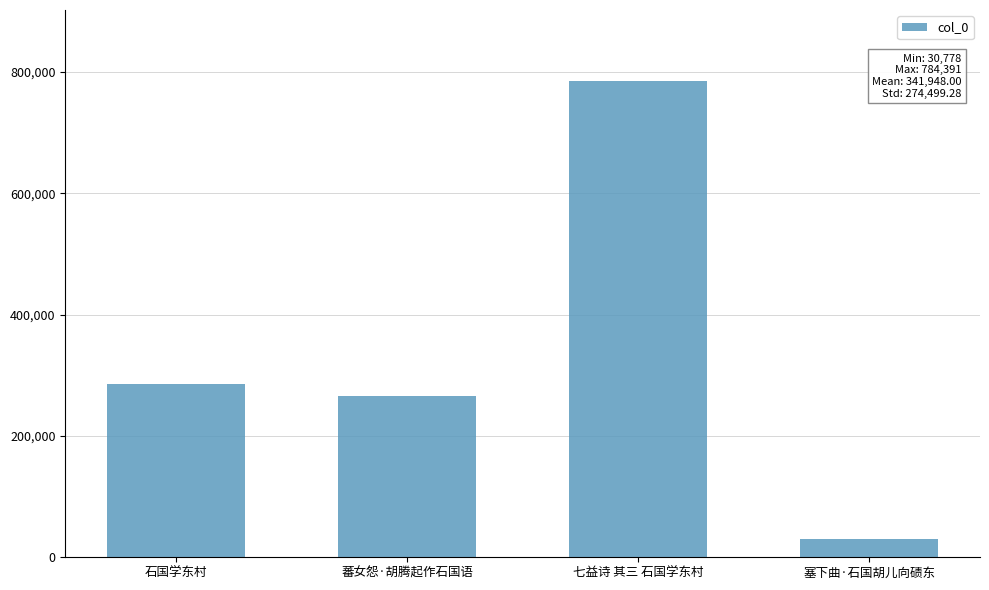

What is the greatest value displayed?

784391